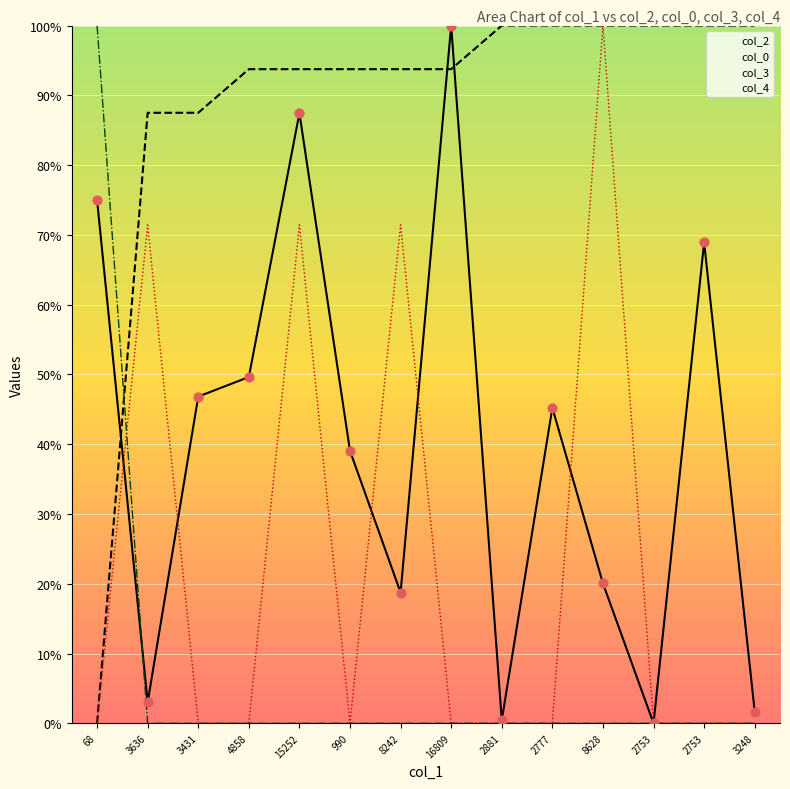

Which series contains the lowest Y value?

col_2